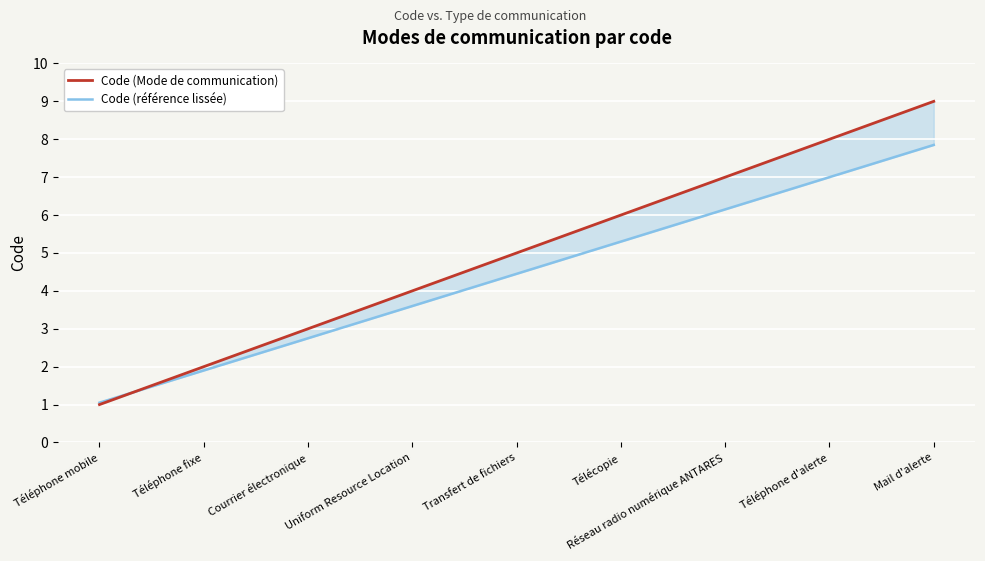

What position from the right is Transfert de fichiers?

5